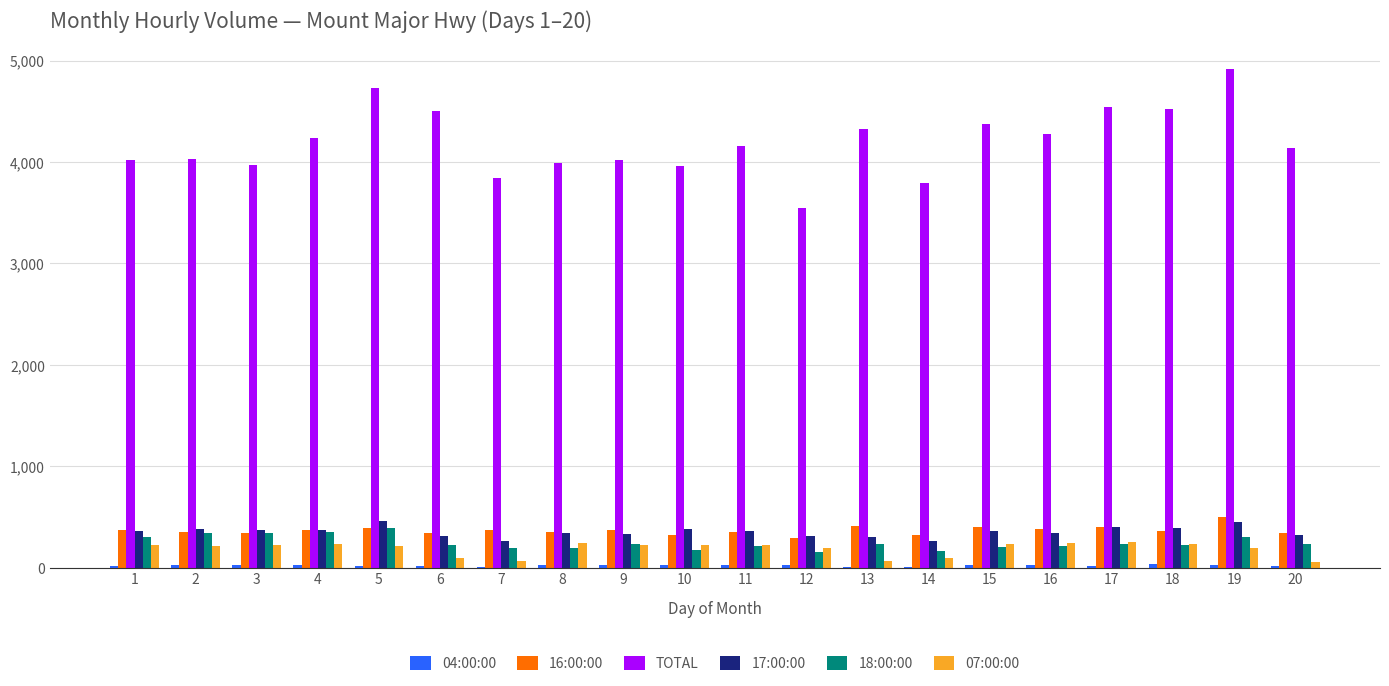

Is the value of TOTAL at 11 greater than the value of 16:00:00 at 9?

Yes